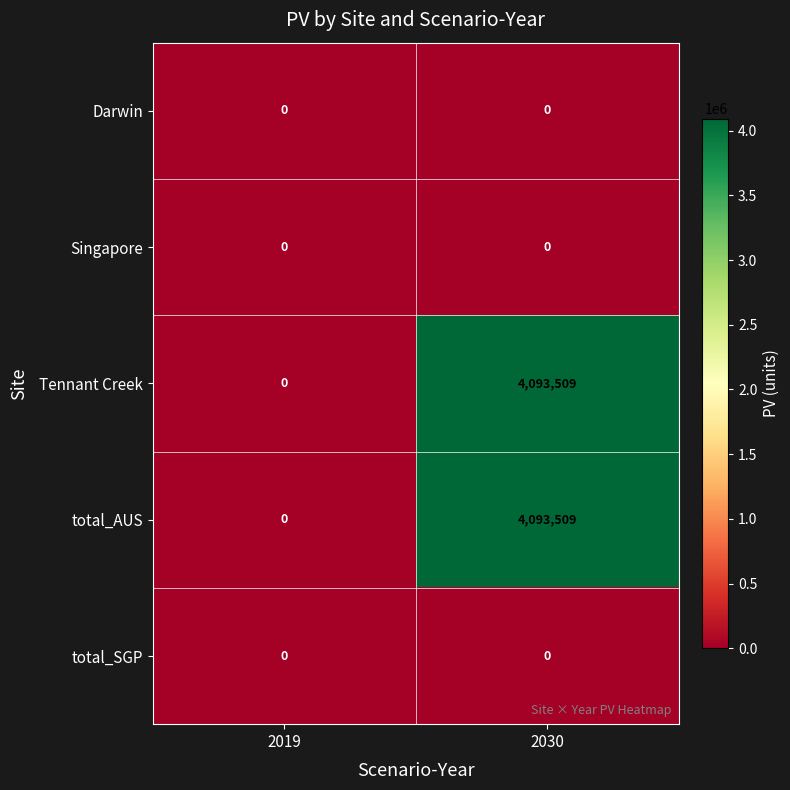

Is the value of Tennant Creek at 2030 greater than the value of Singapore at 2030?

Yes